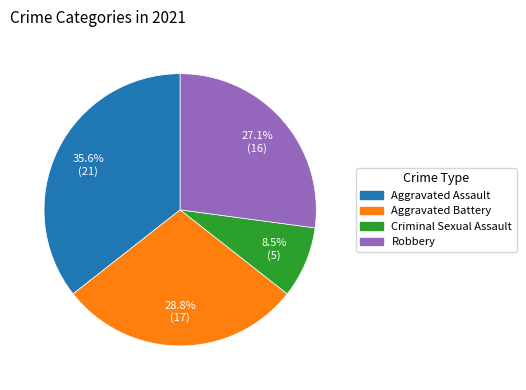

Does any single category account for the majority?

No